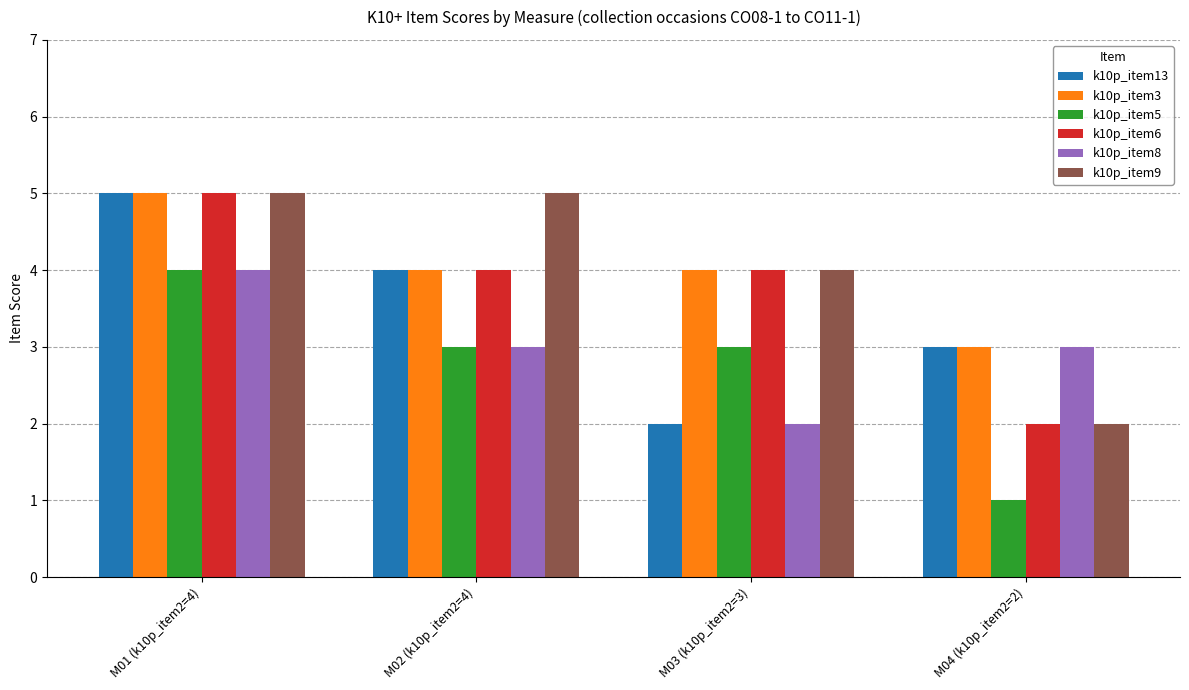

Is the value of k10p_item8 at M02 (k10p_item2=4) greater than the value of k10p_item13 at M01 (k10p_item2=4)?

No